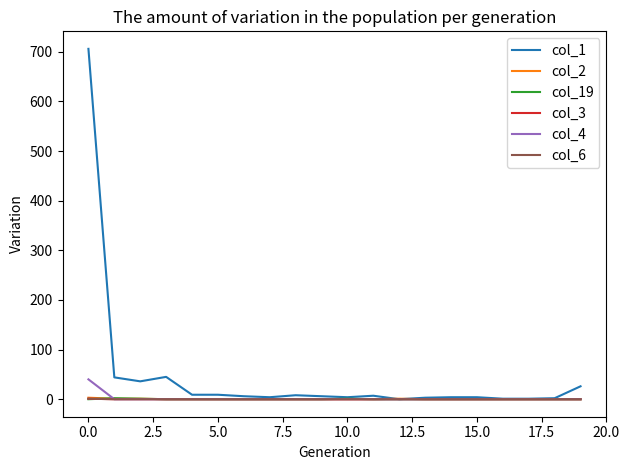

Is this an area chart (filled region under the line)?

No